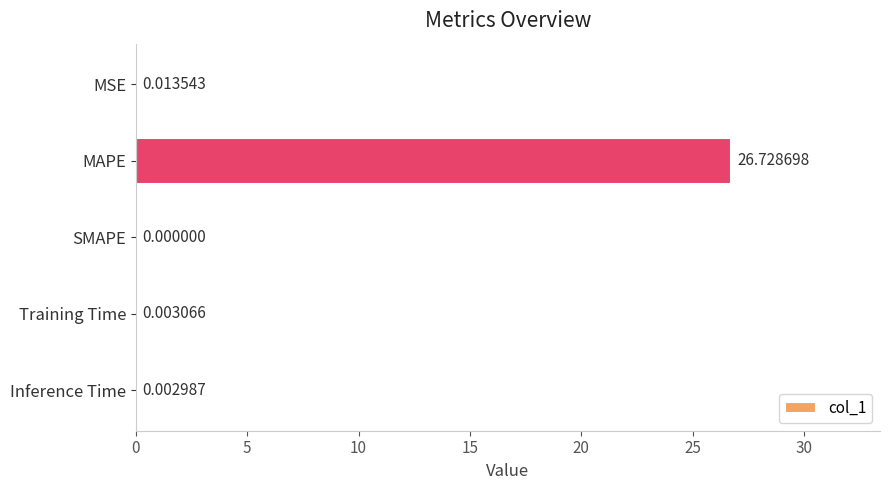

What is the sum of all values?

26.7